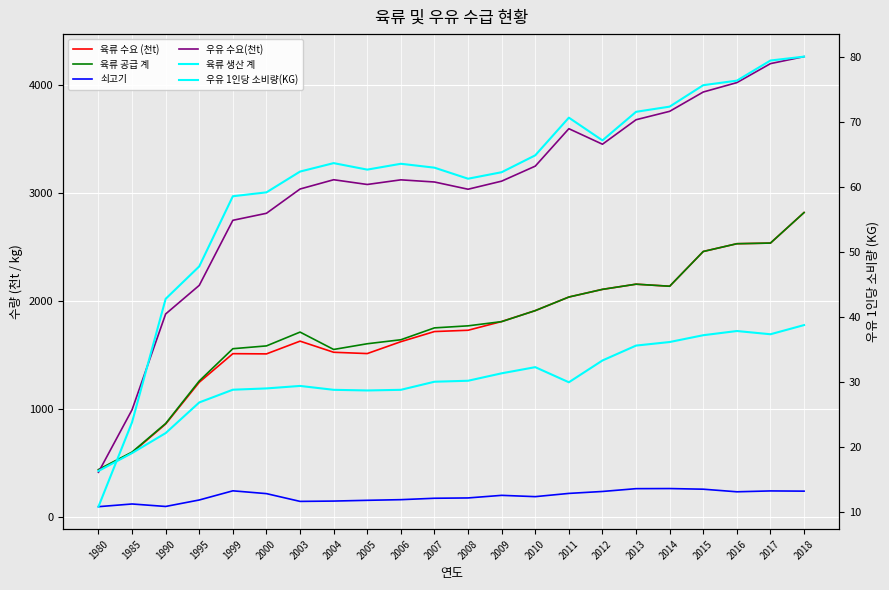

Rank the series at 2009 from highest to lowest value.

우유 수요(천t), 육류 수요 (천t), 육류 공급 계, 육류 생산 계, 쇠고기, 우유 1인당 소비량(KG)